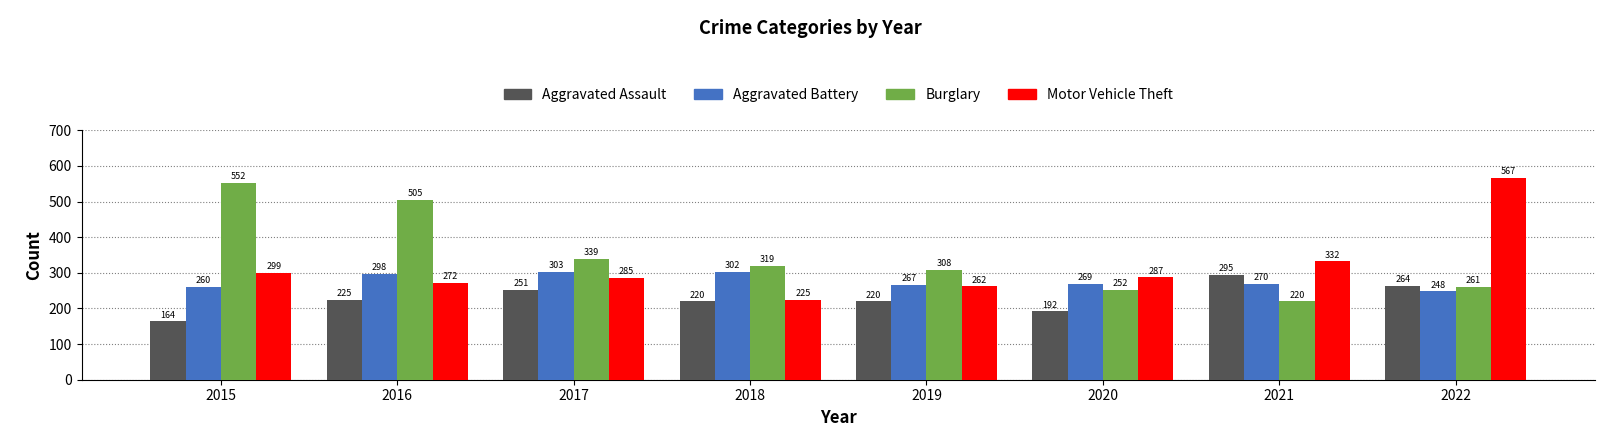

At which label does Burglary reach its peak?

2015